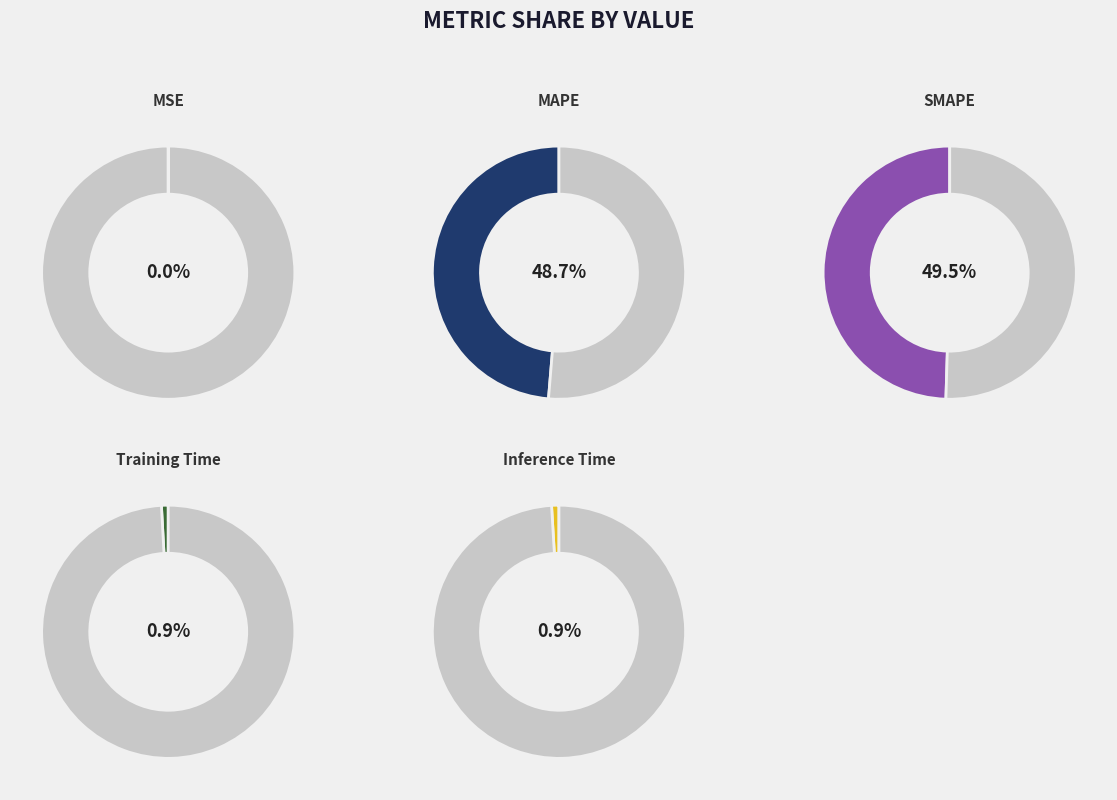

To the nearest percent, what is the combined percentage of Inference Time and MSE?

1%